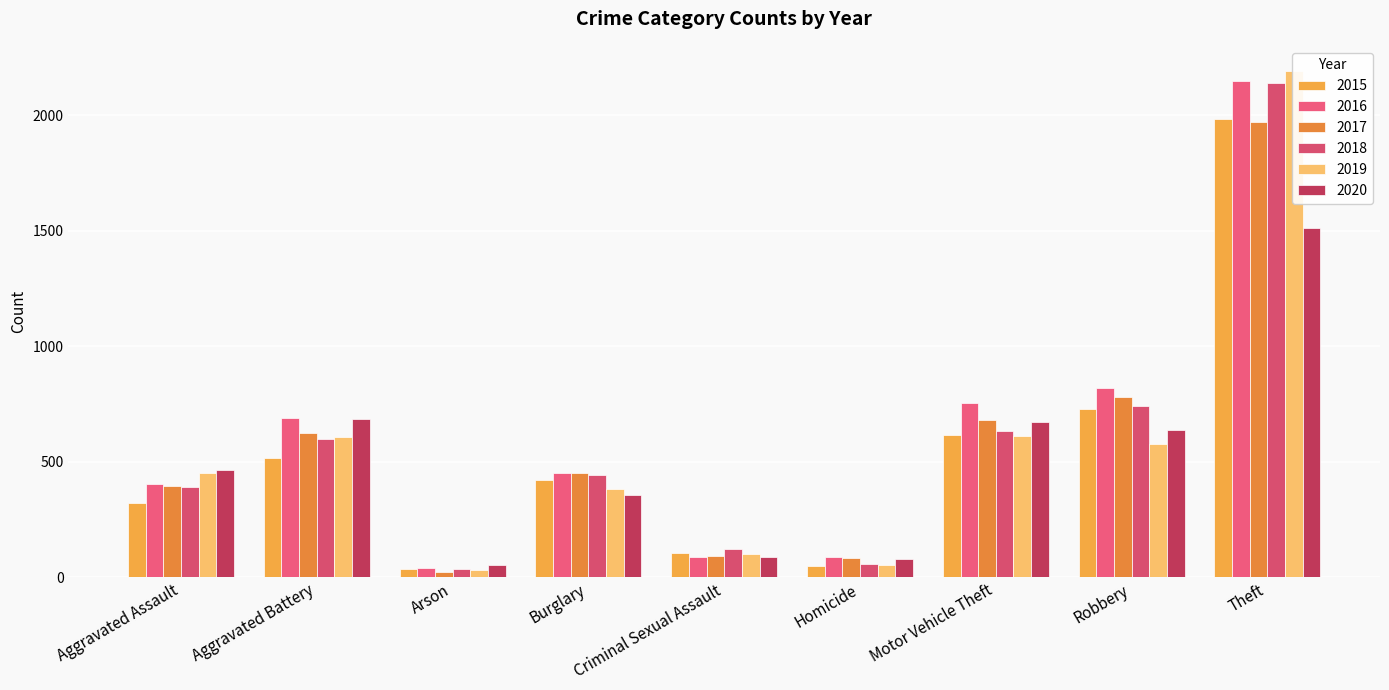

Which has a higher value, Motor Vehicle Theft or Homicide?

Motor Vehicle Theft